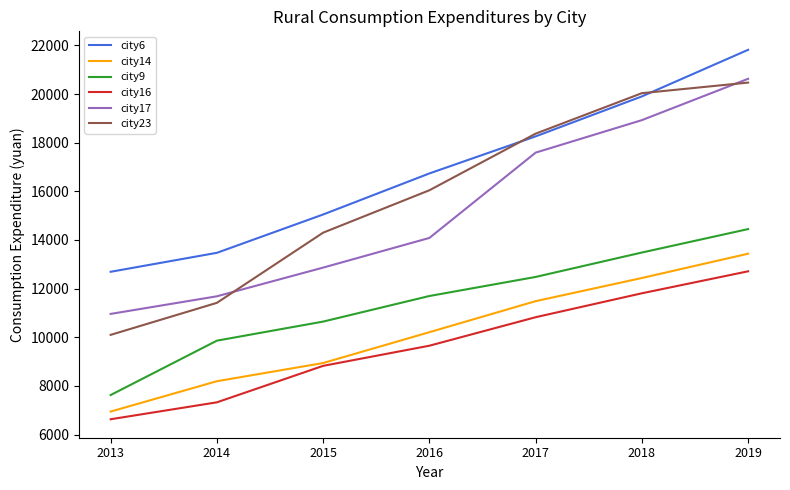

Which series has the largest total across all categories?

city6